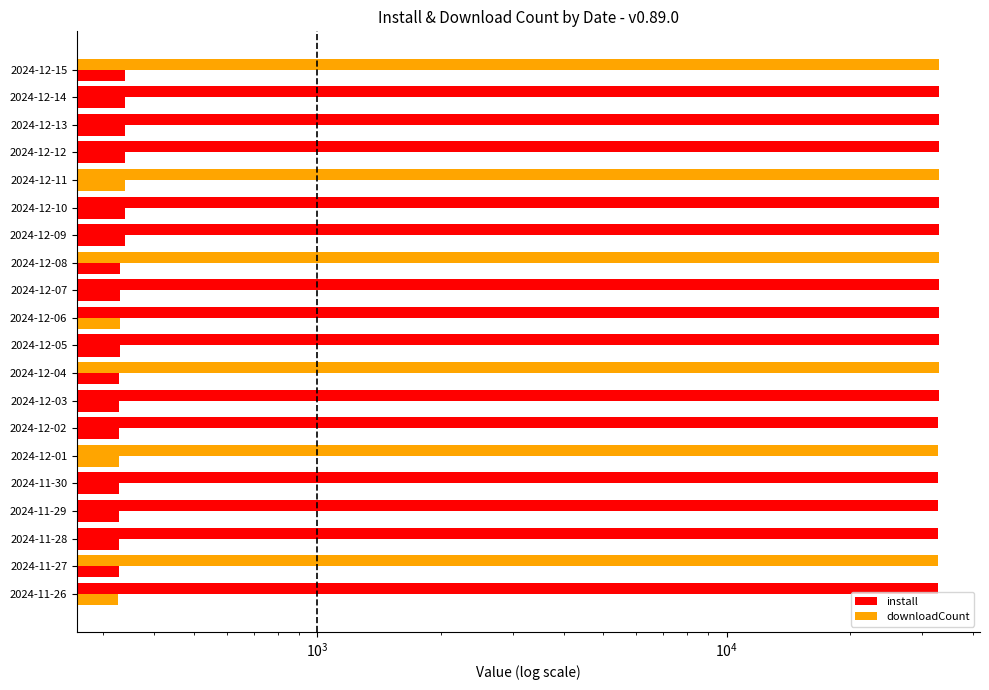

What is the difference between the highest and lowest values at 2024-12-15?

32700